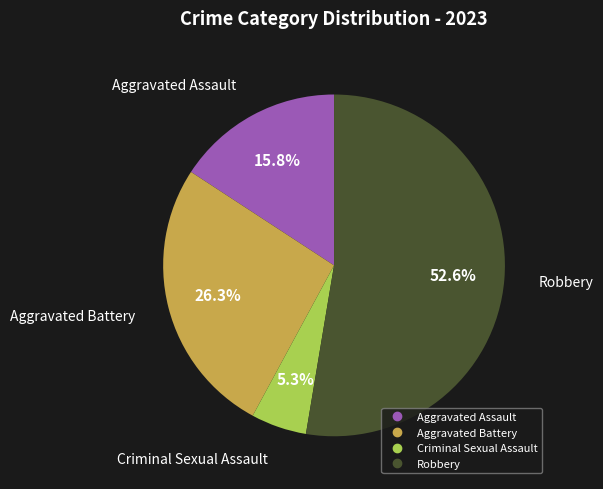

How many slices are in this pie chart?

4